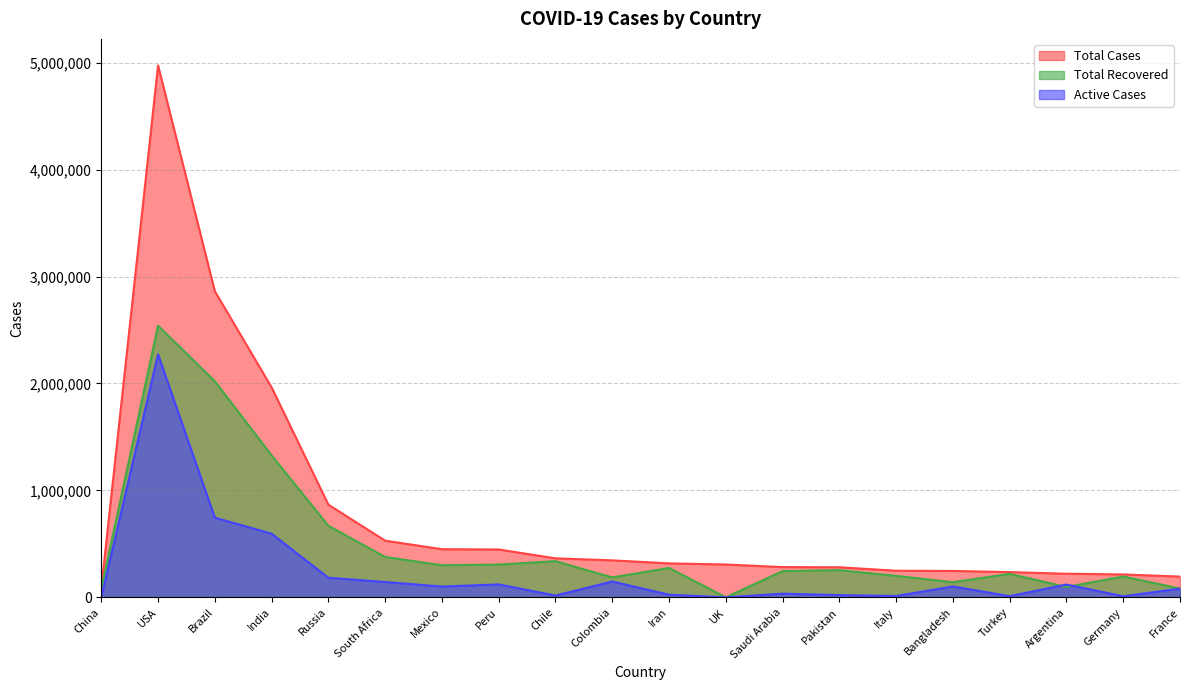

Which series has the largest total across all categories?

Total Cases